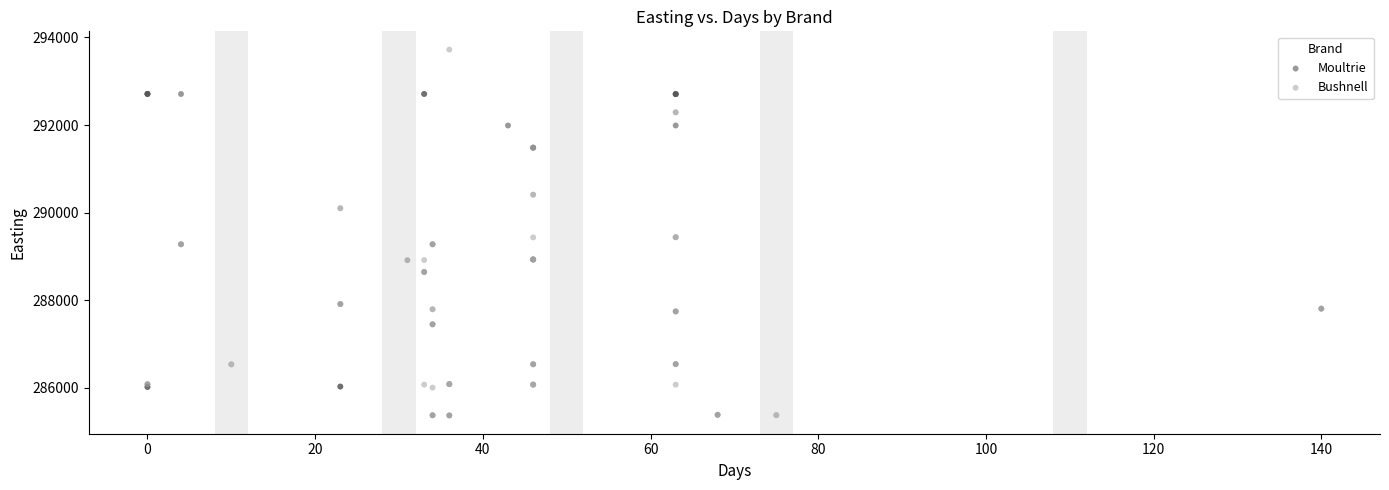

Which series has the widest spread of Y values?

Bushnell